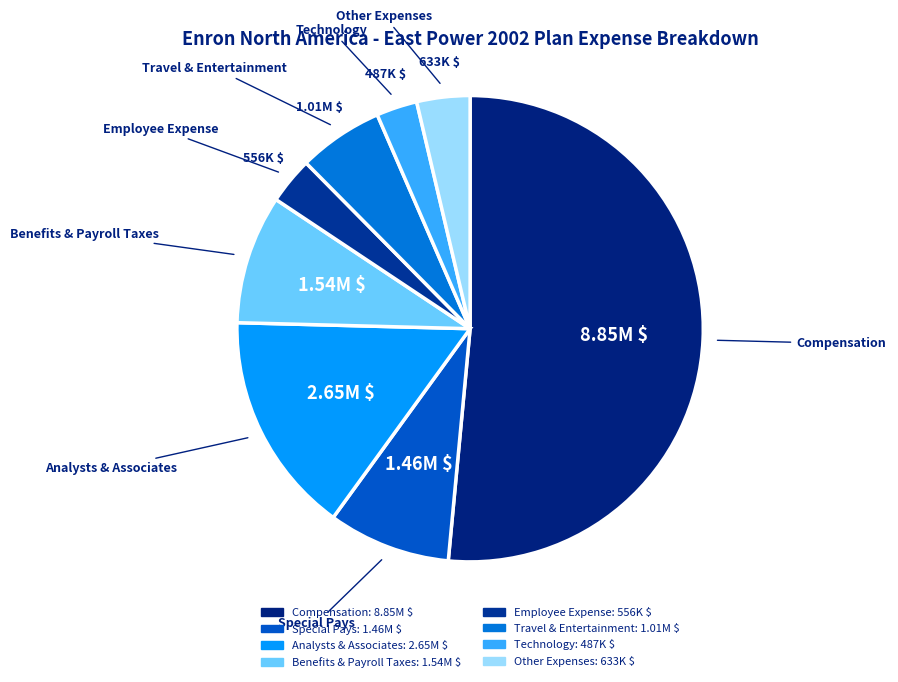

Does any single category account for the majority?

Yes